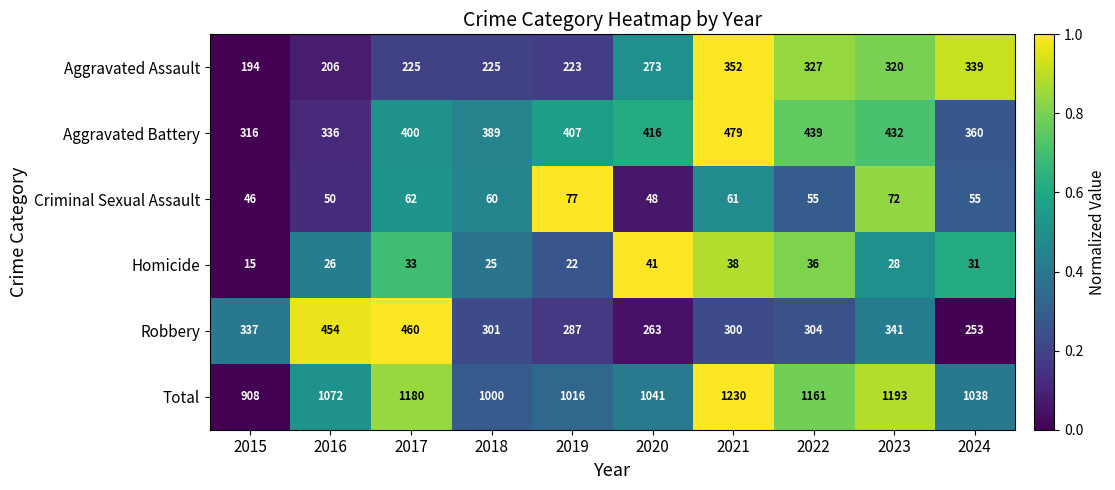

What is the total value across all series at 2016?

2144